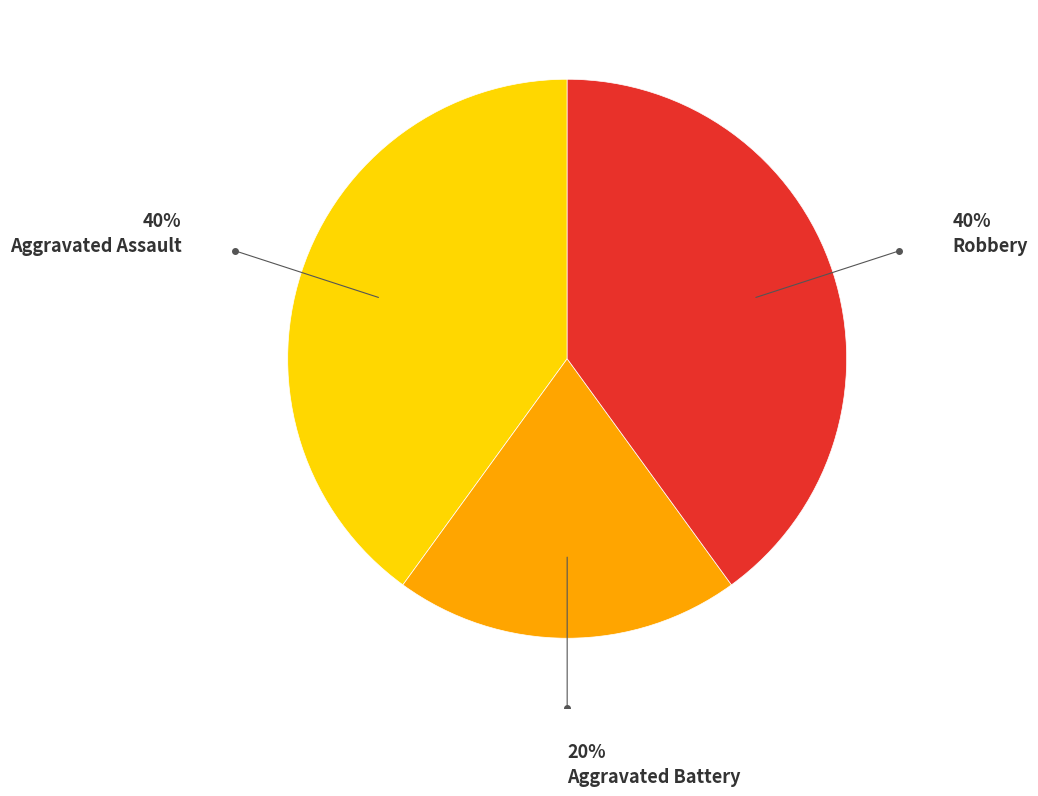

Which category has the smallest portion of the pie?

Aggravated Battery